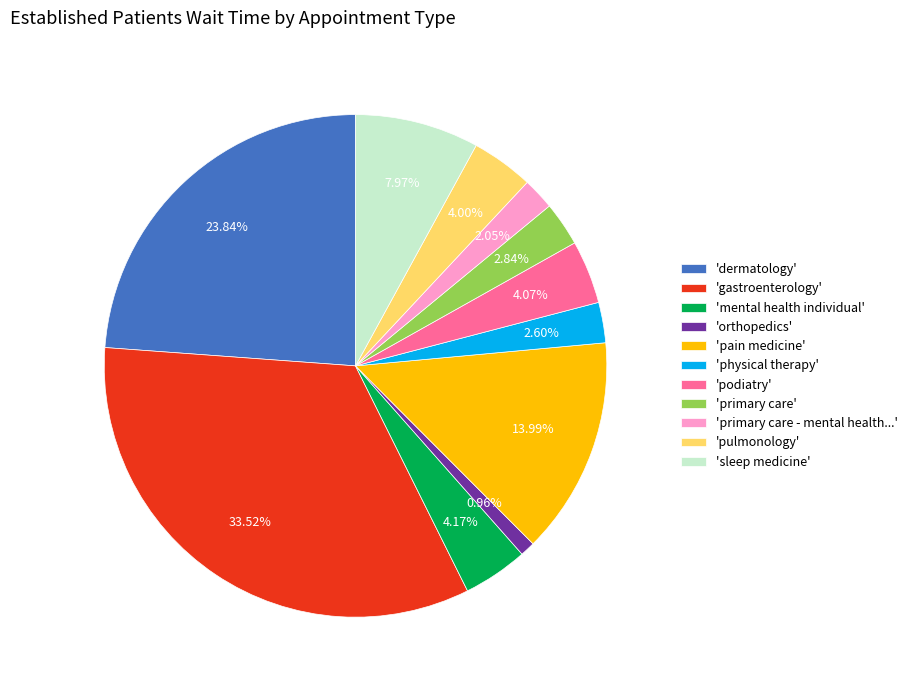

What is the smallest slice in the pie chart?

'orthopedics'